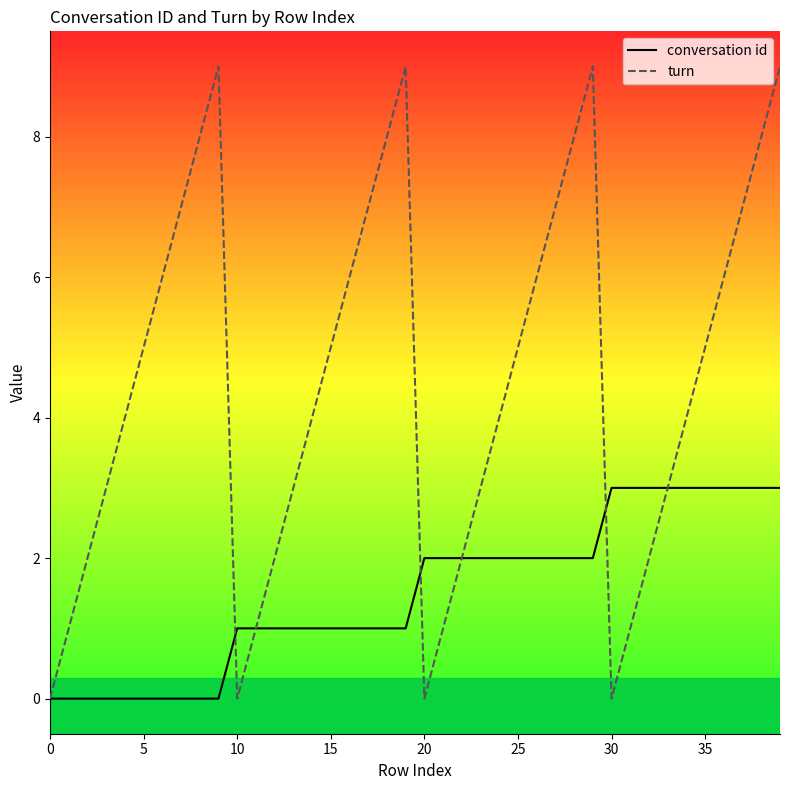

How many positive values does the turn series have?

36